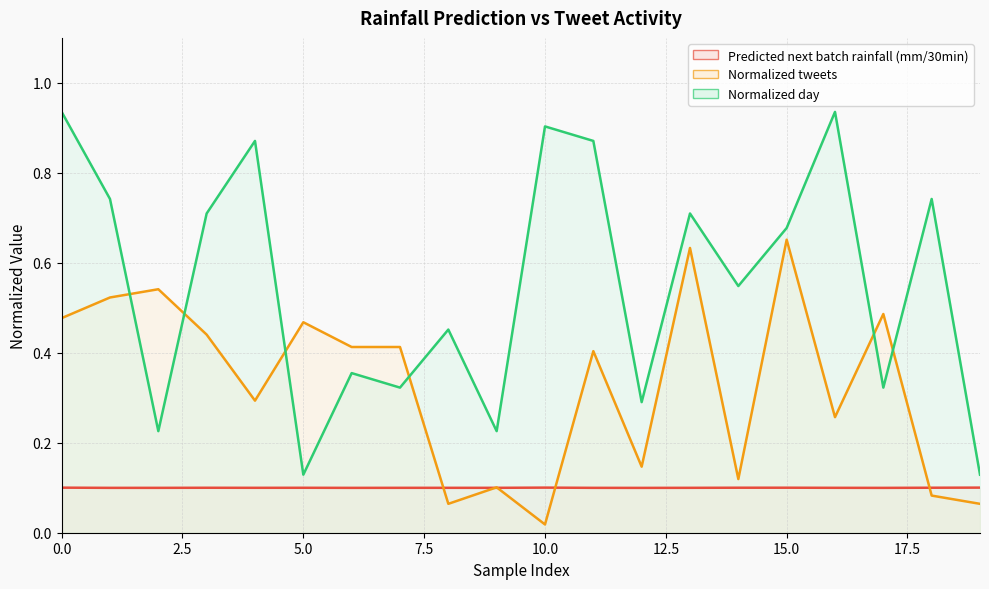

In Predicted next batch rainfall (mm/30min), how many points are lower than both neighbors (excluding endpoints)?

6